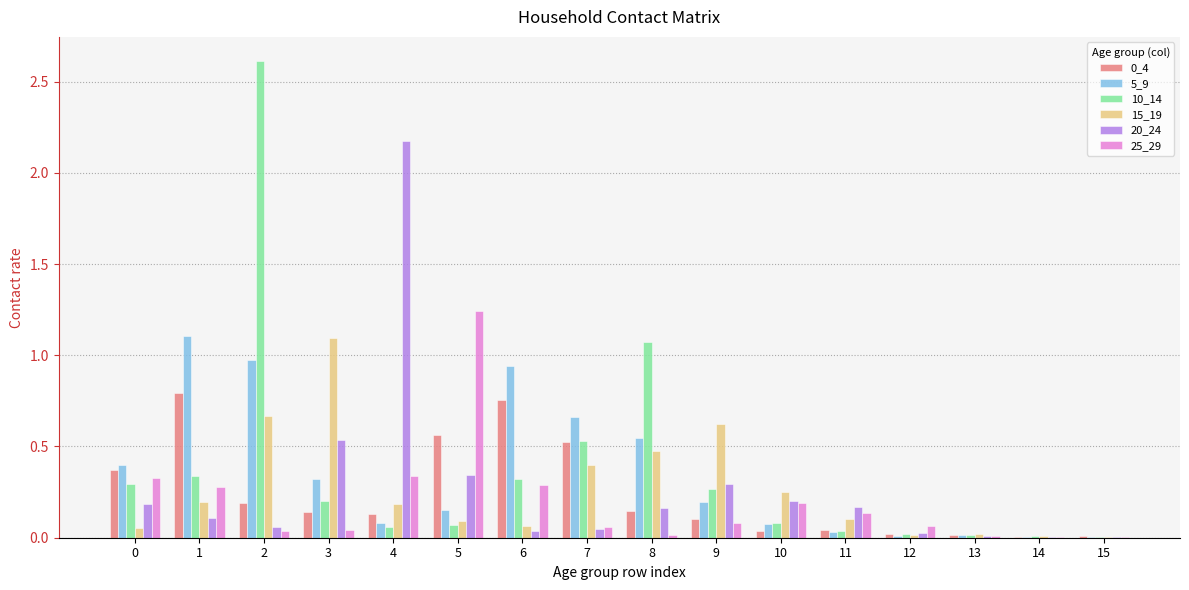

The 5_9 series shows 0.0 at 11. True or false?

True